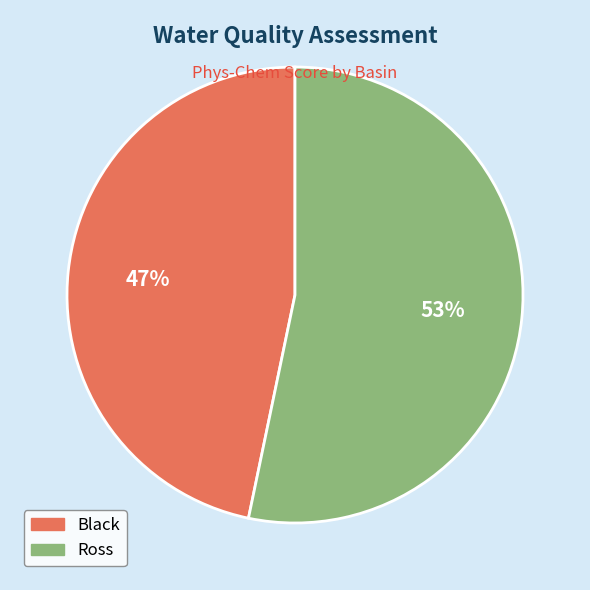

To the nearest percent, what is the average slice percentage?

50%